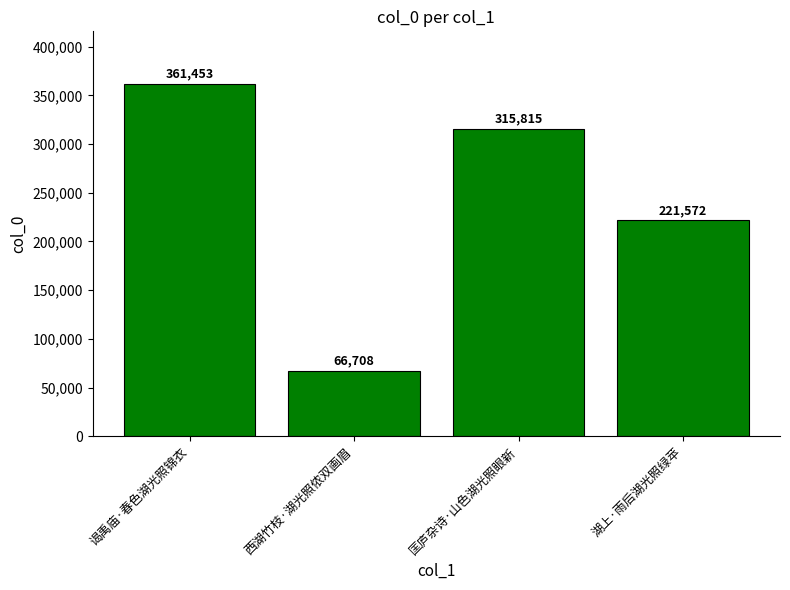

Which has a higher value, 谒禹庙·春色湖光照锦衣 or 湖上·雨后湖光照绿苹?

谒禹庙·春色湖光照锦衣